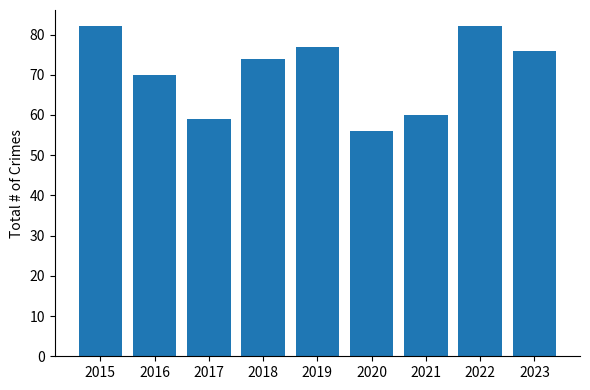

What is the change in value from 2021 to 2023?

+16